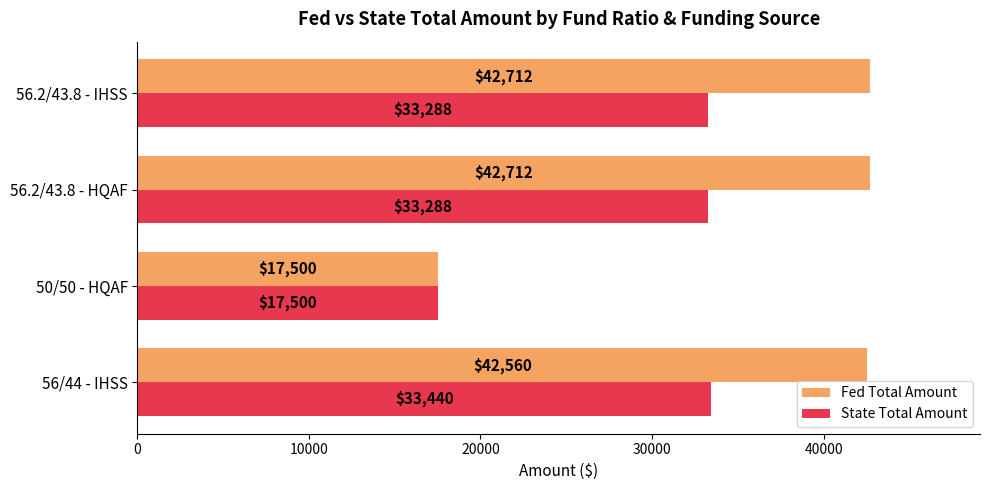

Read the State Total Amount value at 50/50 - HQAF, to the nearest 10.

17500